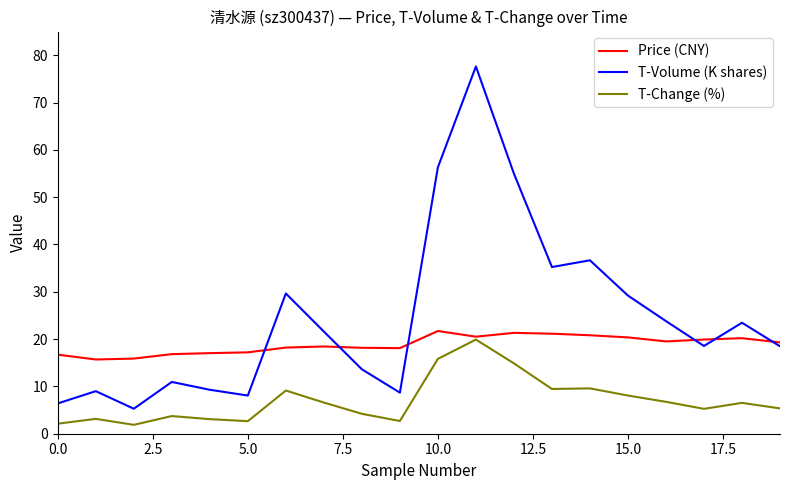

Rank the series by their maximum value, from highest to lowest.

T-Volume (K shares), Price (CNY), T-Change (%)